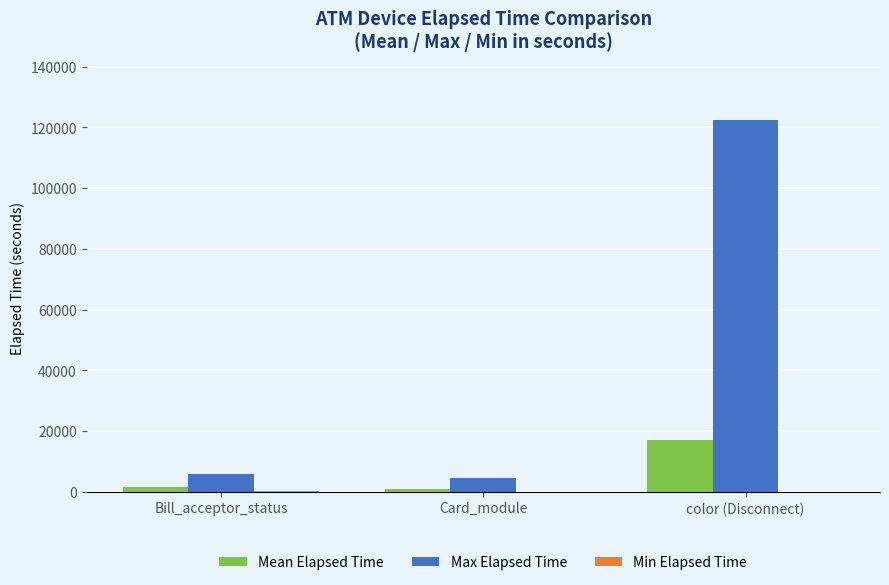

Which series changed the most between Card_module and color (Disconnect)?

Max Elapsed Time